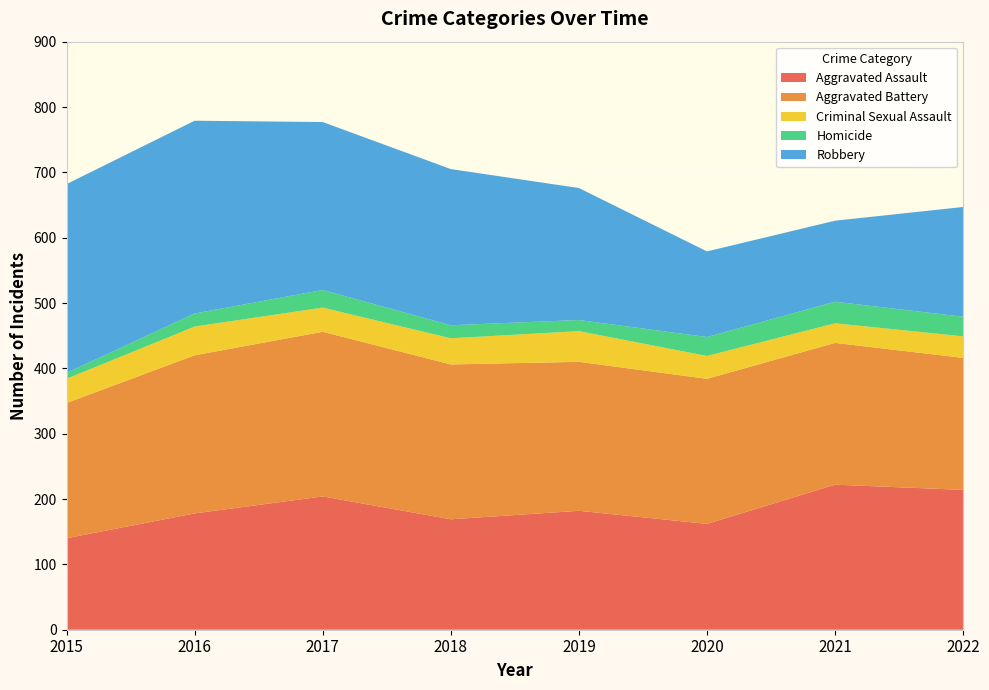

Reading right to left, extract all data points from this chart.

Aggravated Assault: 214	222	162	182	169	204	178	140
Aggravated Battery: 202	217	222	228	237	252	242	207
Criminal Sexual Assault: 33	30	35	47	40	37	44	37
Homicide: 30	33	29	17	20	27	20	9
Robbery: 168	124	131	202	239	257	295	289